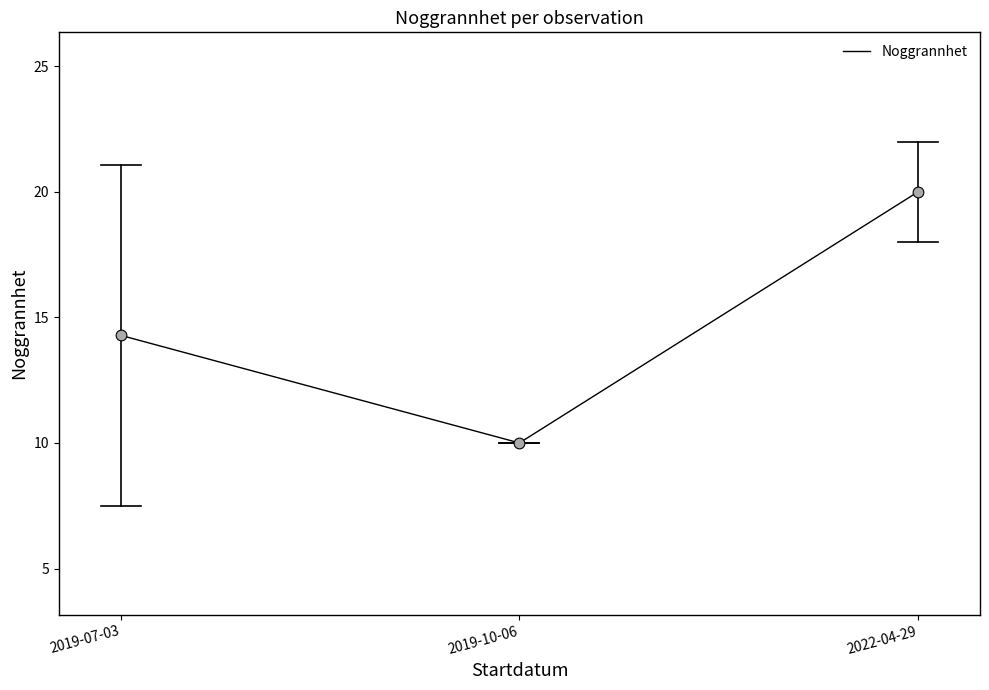

What is the ratio of the value at 2019-10-06 to the value at 2022-04-29?

0.5